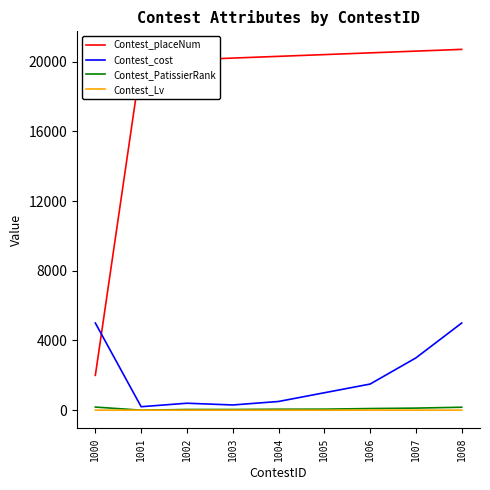

True or false: Contest_PatissierRank and Contest_cost cross at least once.

False